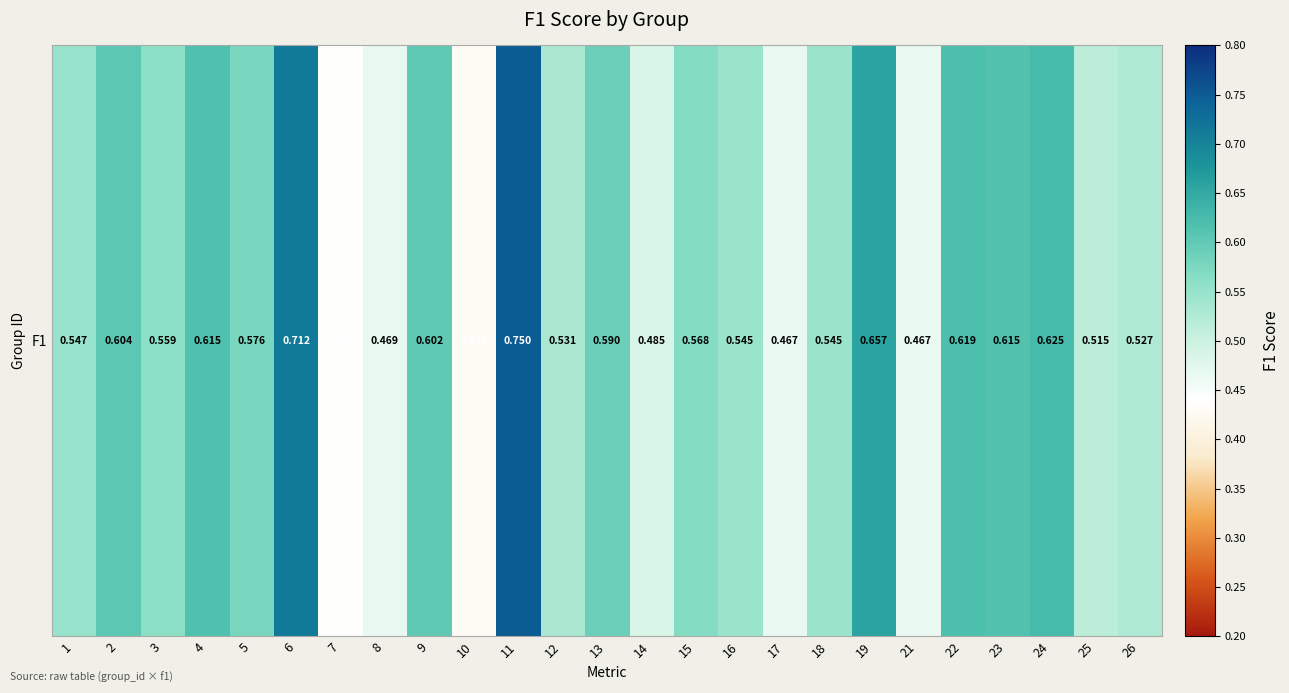

What is the sum of the values at 19 and 6?

1.4